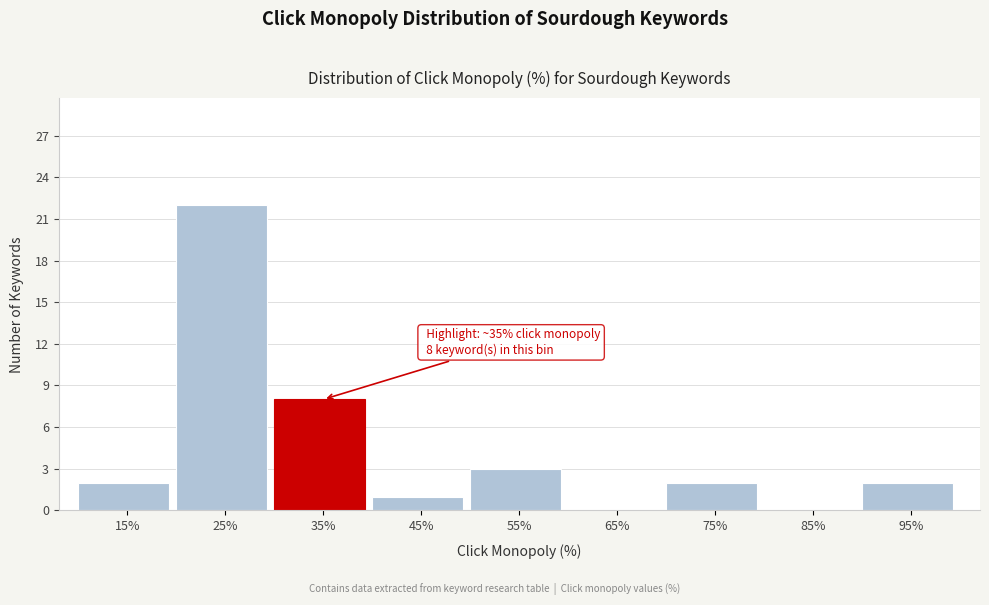

Reading left to right, transcribe all the data shown in this chart.

15%=2	25%=22	35%=8	45%=1	55%=3	65%=0	75%=2	85%=0	95%=2